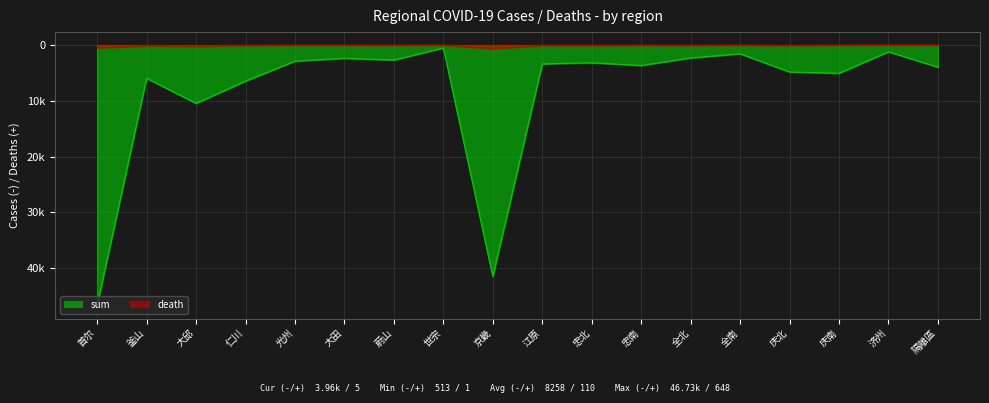

Rank the series by their average value, from highest to lowest.

death, sum